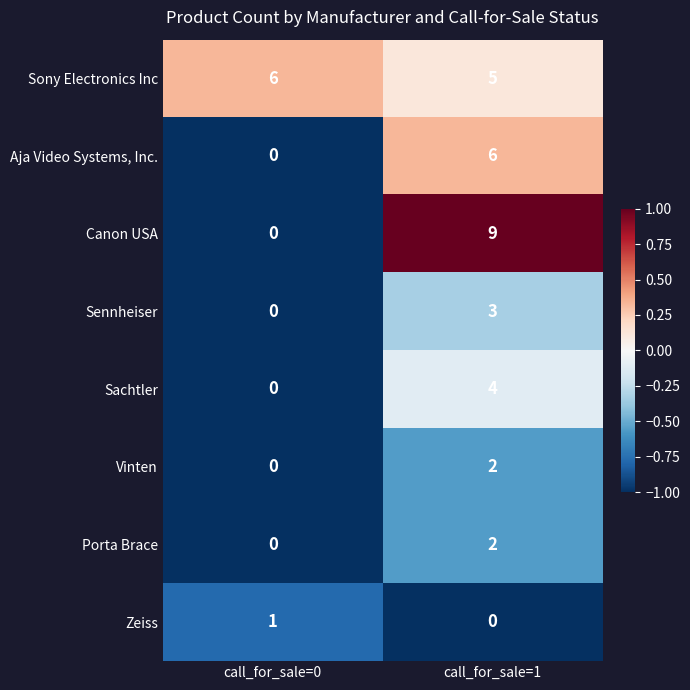

Where is Sachtler nearest to the value 2?

call_for_sale=0